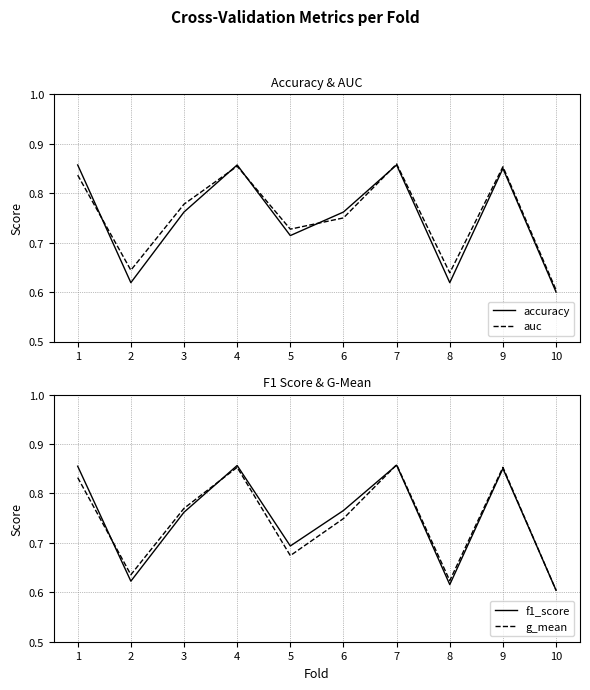

Reading left to right, transcribe all the data shown in this chart.

accuracy: 0.9	0.6	0.8	0.9	0.7	0.8	0.9	0.6	0.8	0.6
auc: 0.8	0.6	0.8	0.9	0.7	0.8	0.9	0.6	0.9	0.6
f1_score: 0.9	0.6	0.8	0.9	0.7	0.8	0.9	0.6	0.9	0.6
g_mean: 0.8	0.6	0.8	0.9	0.7	0.7	0.9	0.6	0.9	0.6